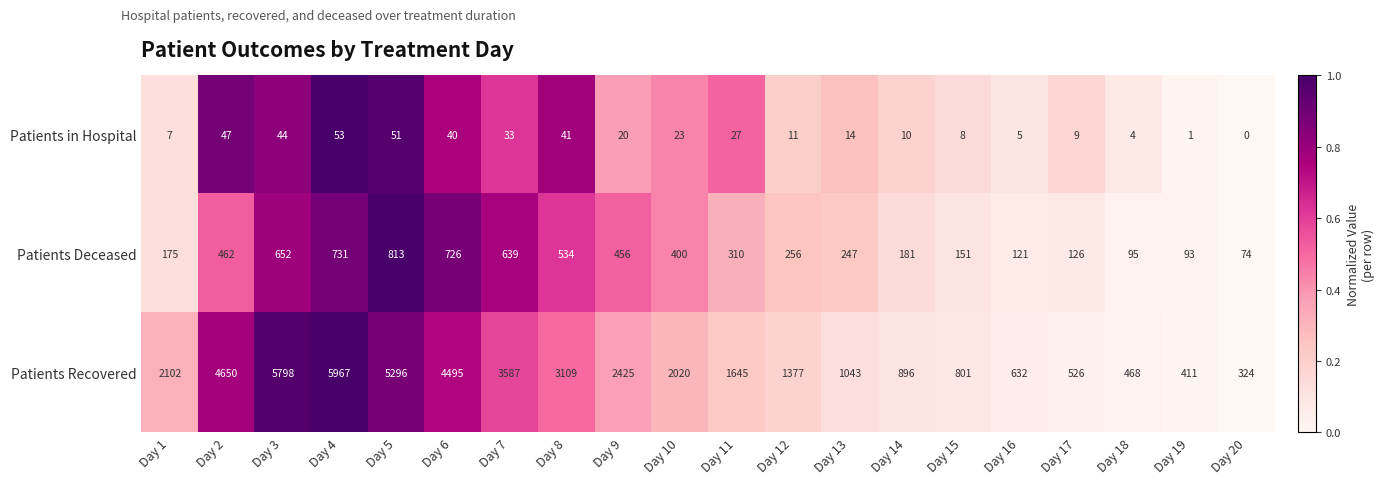

What is the spread (max minus min) of values at Day 16?

627